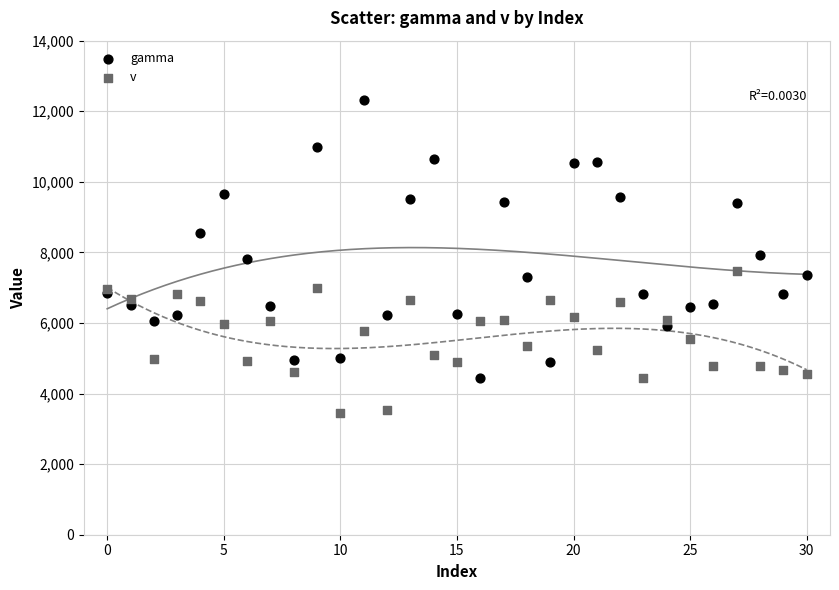

Which series contains the lowest Y value?

v